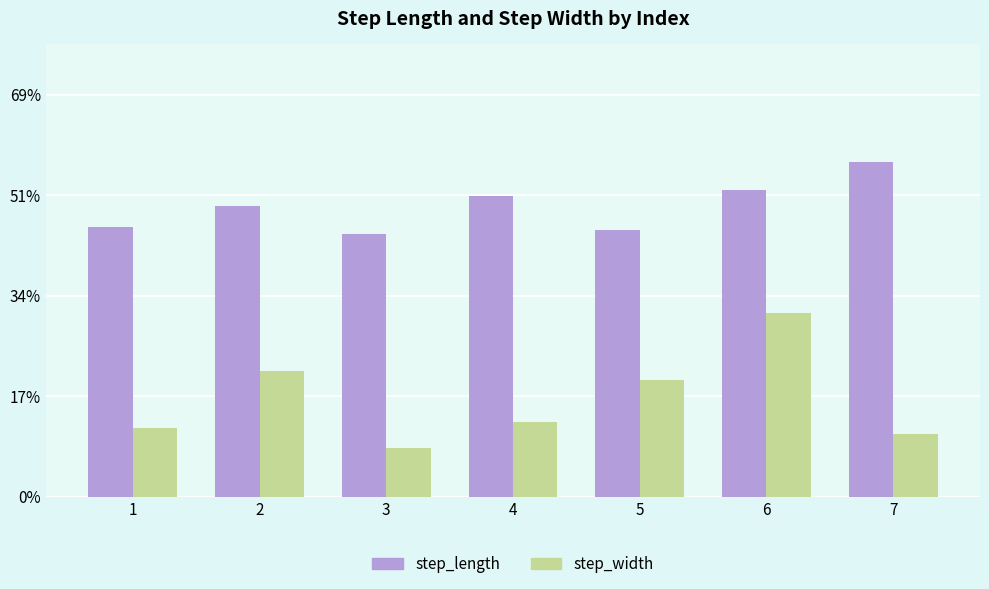

The value of step_length at 4 is 0.5. True or false?

True